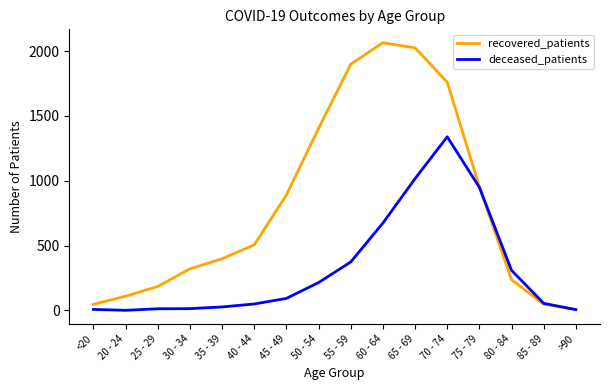

In deceased_patients, how many points are higher than both neighbors (excluding endpoints)?

1